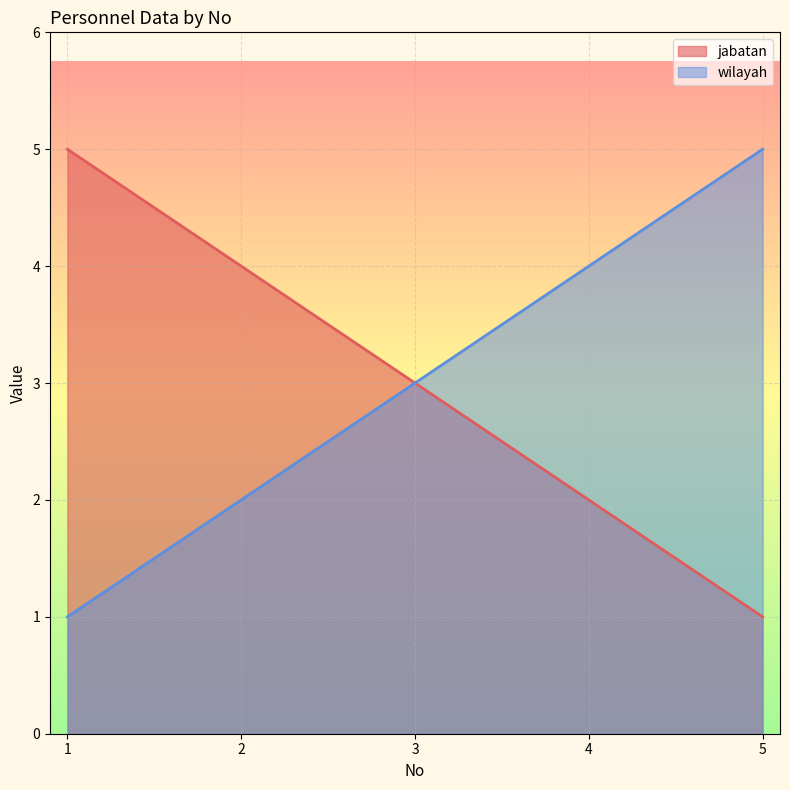

What is the value of the wilayah point at the 4th from the left?

4